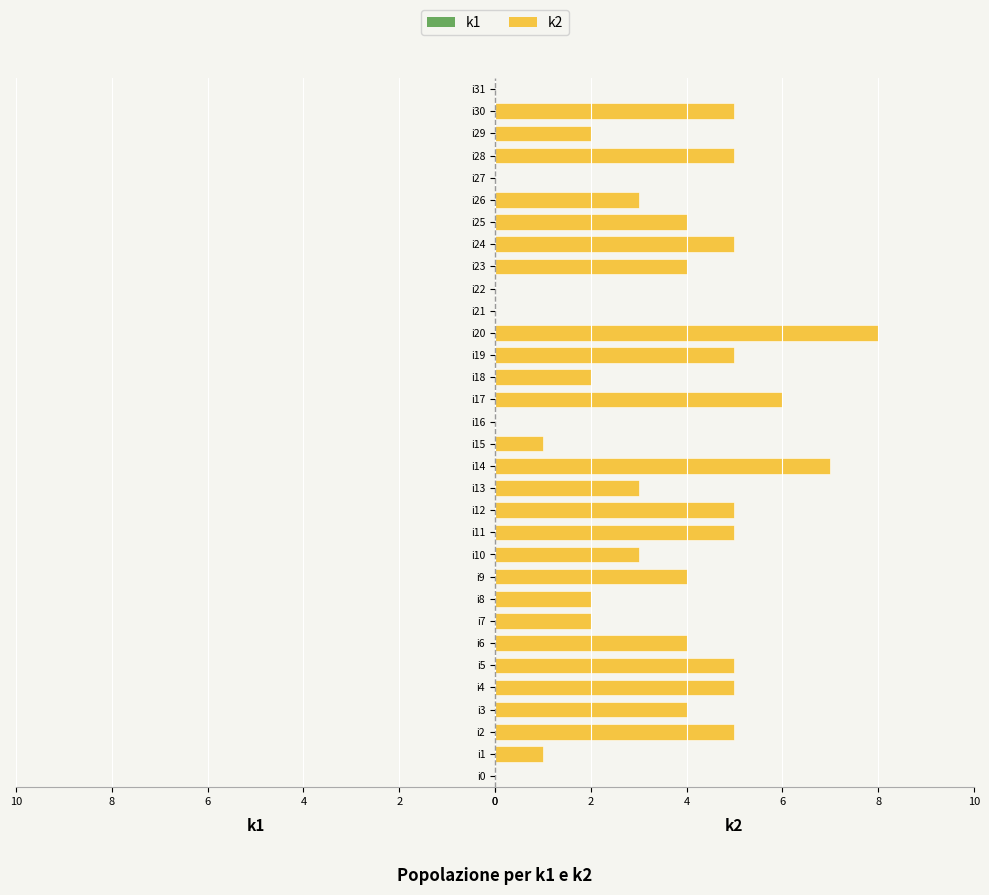

Where is k1 nearest to the value -4?

i26